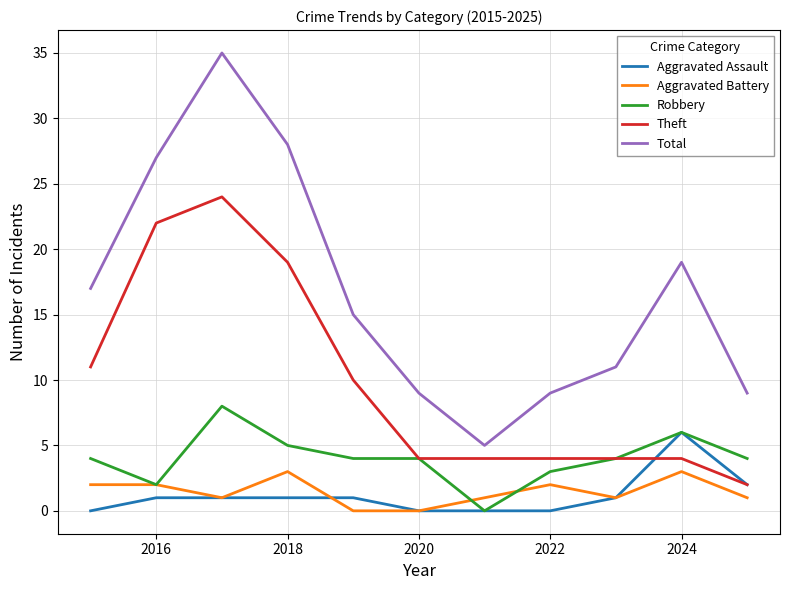

True or false: Robbery and Total cross at least once.

False